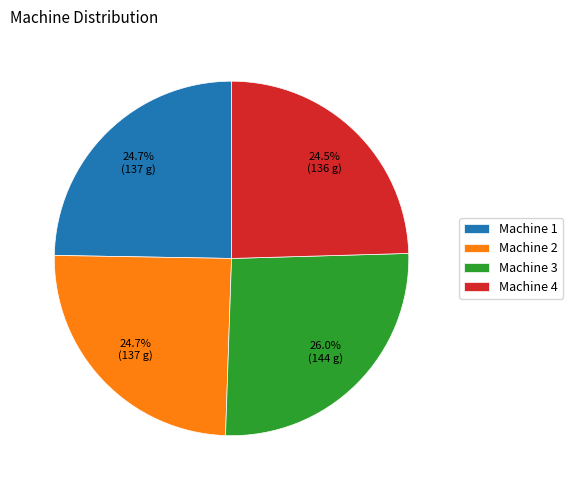

Which slice is the largest?

Machine 3